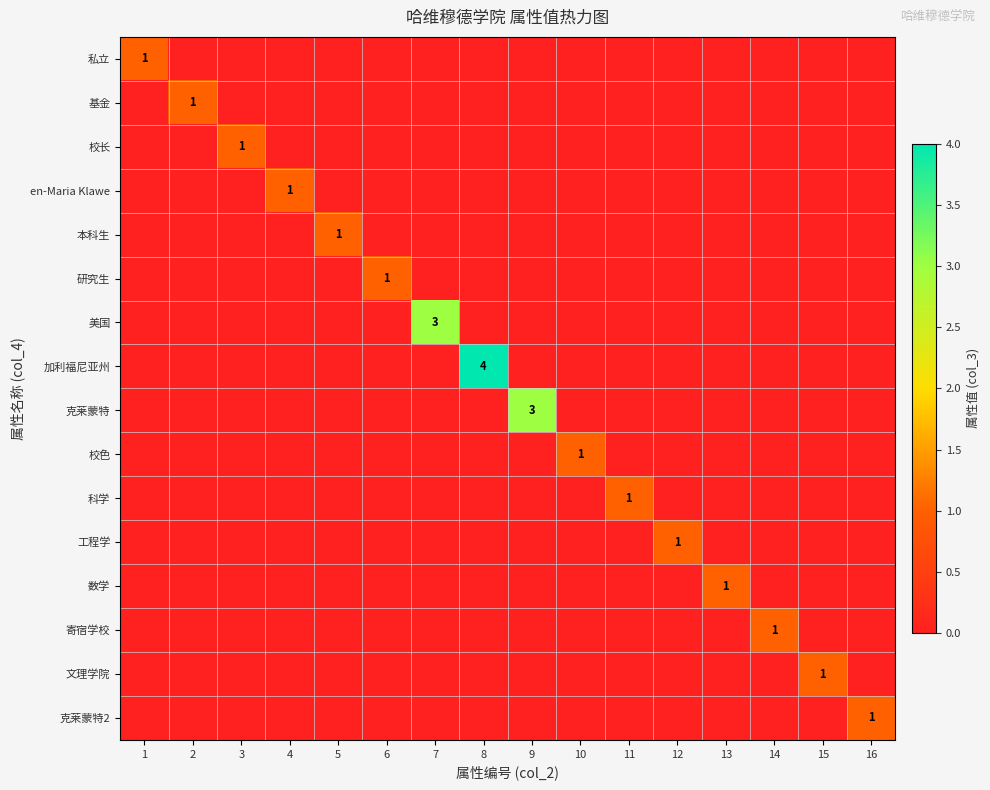

What is the maximum value for 校色?

1